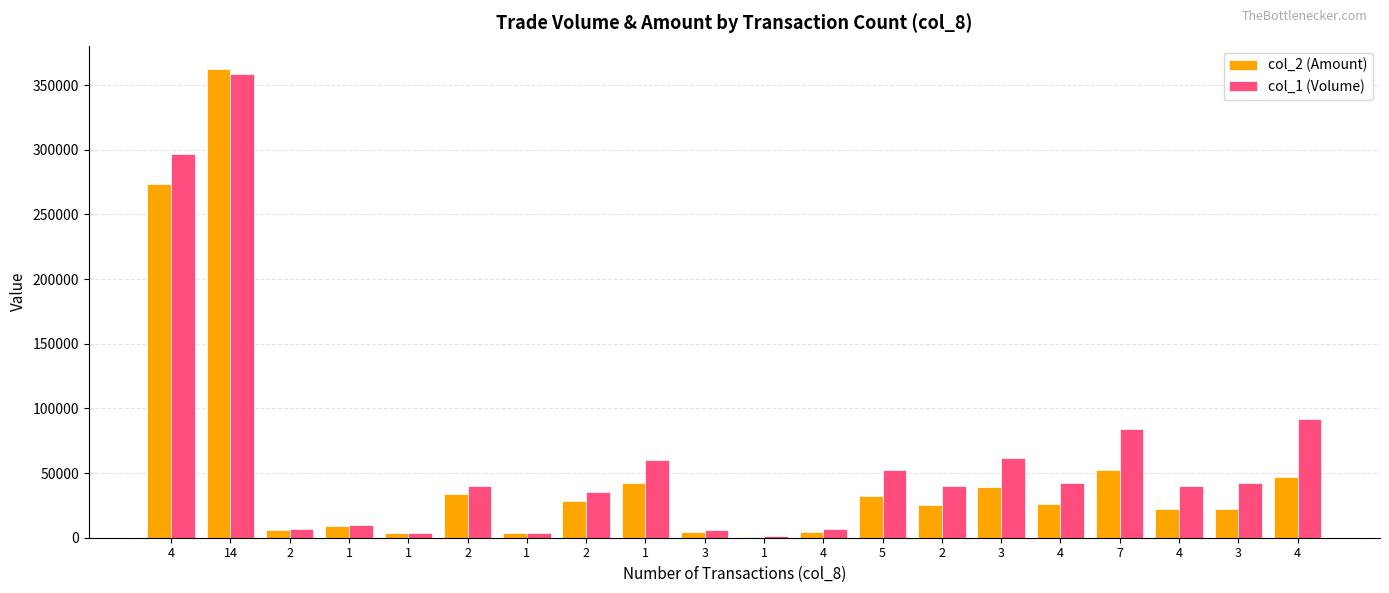

Reading left to right, what are all the values shown in this chart?

col_2 (Amount): 4=273240	14=362470	2=6270	1=8900	1=3560	2=33600	1=3280	2=28500	1=42000	3=4040	1=700	4=4220	5=32420	2=25300	3=39100	4=26040	7=52200	4=22400	3=22300	4=46960
col_1 (Volume): 4=297000	14=359000	2=7000	1=10000	1=4000	2=40000	1=4000	2=35000	1=60000	3=6000	1=1000	4=7000	5=52000	2=40000	3=62000	4=42000	7=84000	4=40000	3=42000	4=92000